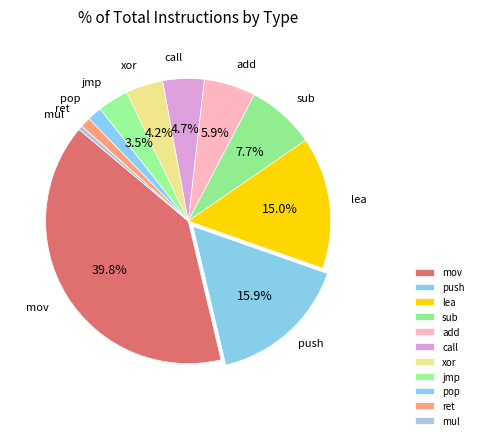

Count the number of slices in the pie.

11